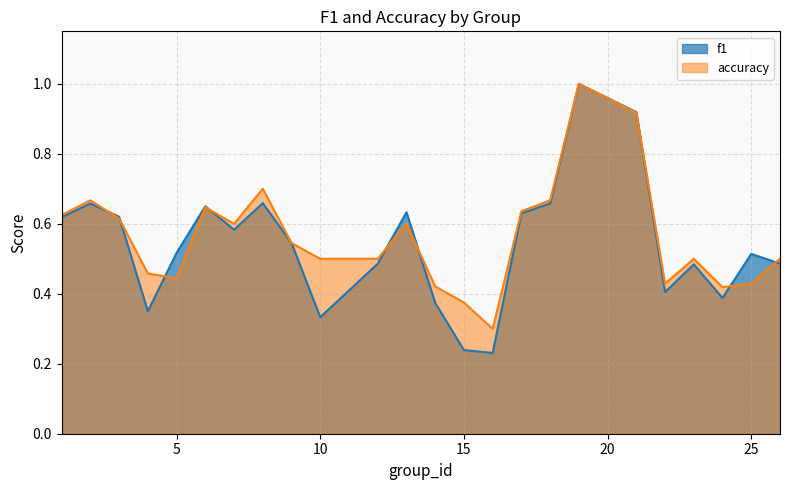

After their last crossing, which series has the higher values: accuracy or f1?

accuracy